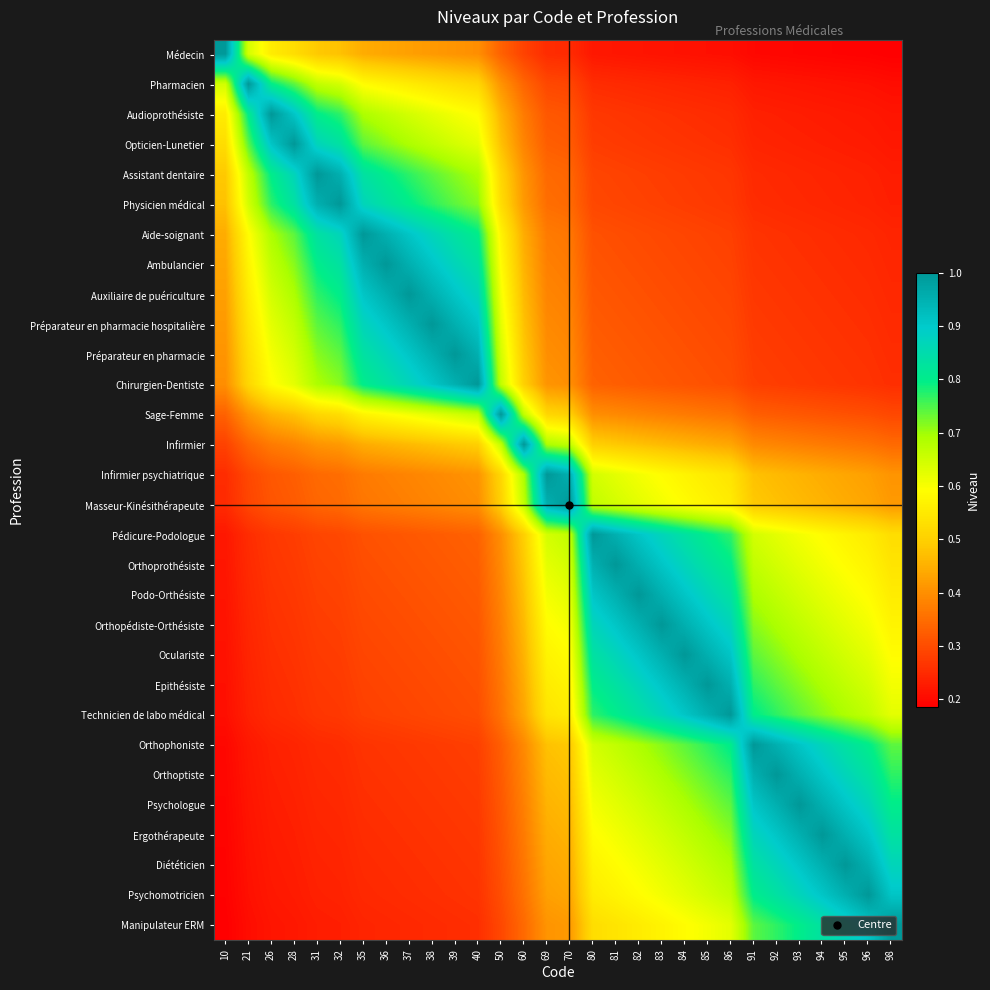

At 37, list the series in order from largest to smallest.

Auxiliaire de puériculture, Ambulancier, Préparateur en pharmacie hospitalière, Aide-soignant, Préparateur en pharmacie, Chirurgien-Dentiste, Physicien médical, Assistant dentaire, Opticien-Lunetier, Audioprothésiste, Sage-Femme, Pharmacien, Infirmier, Médecin, Infirmier psychiatrique, Masseur-Kinésithérapeute, Pédicure-Podologue, Orthoprothésiste, Podo-Orthésiste, Orthopédiste-Orthésiste, Oculariste, Epithésiste, Technicien de labo médical, Orthophoniste, Orthoptiste, Psychologue, Ergothérapeute, Diététicien, Psychomotricien, Manipulateur ERM